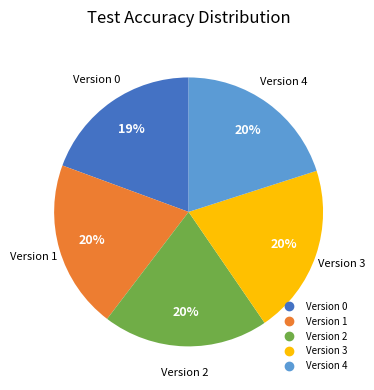

To the nearest percent, what is the difference between the largest and smallest slice percentages?

1%